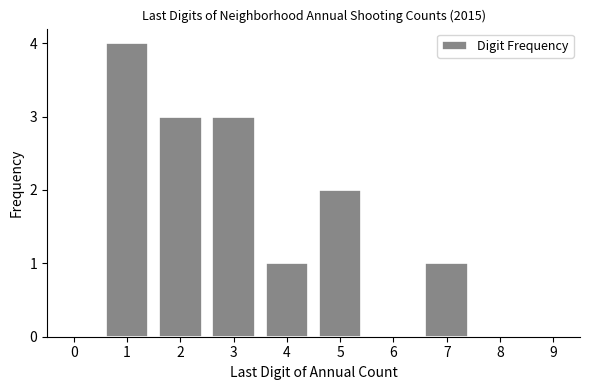

Reading right to left, transcribe all the data shown in this chart.

9=0	8=0	7=1	6=0	5=2	4=1	3=3	2=3	1=4	0=0